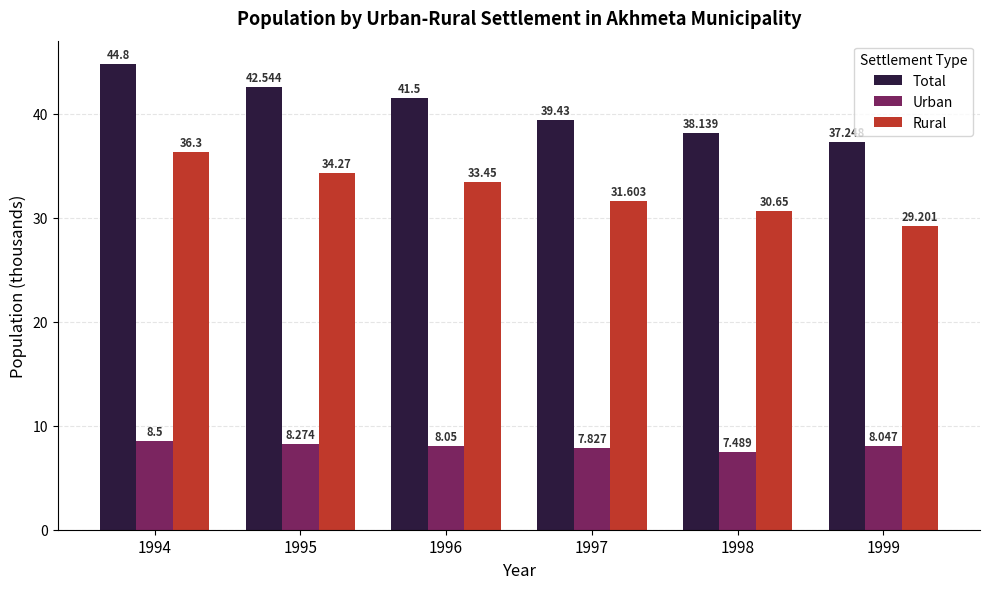

Rank the series by their average value, from lowest to highest.

Urban, Rural, Total